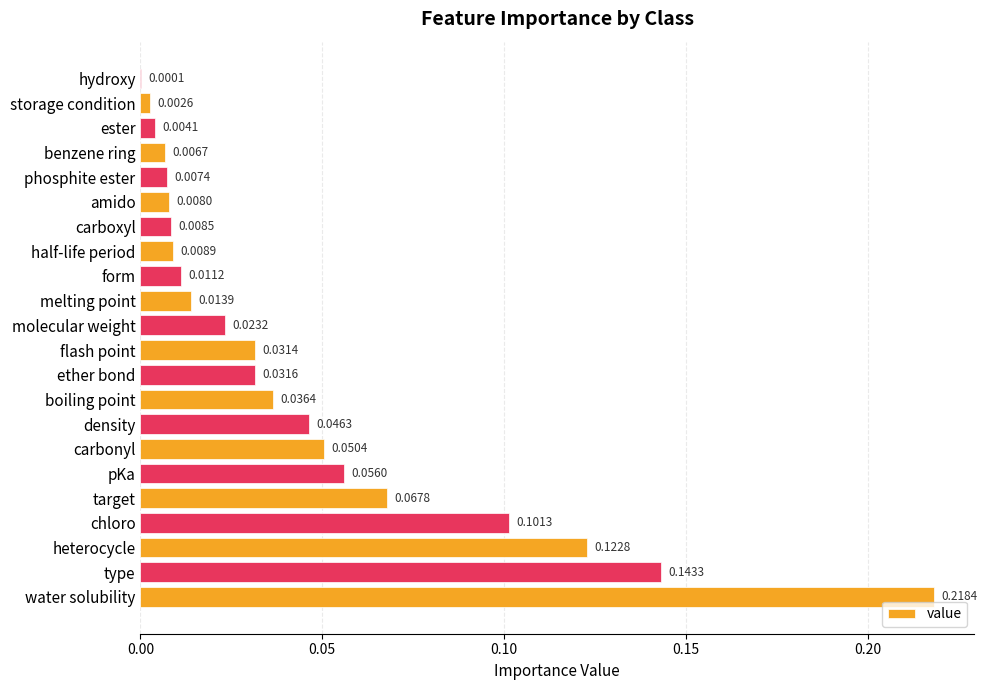

Between half-life period and ester, which is larger?

half-life period